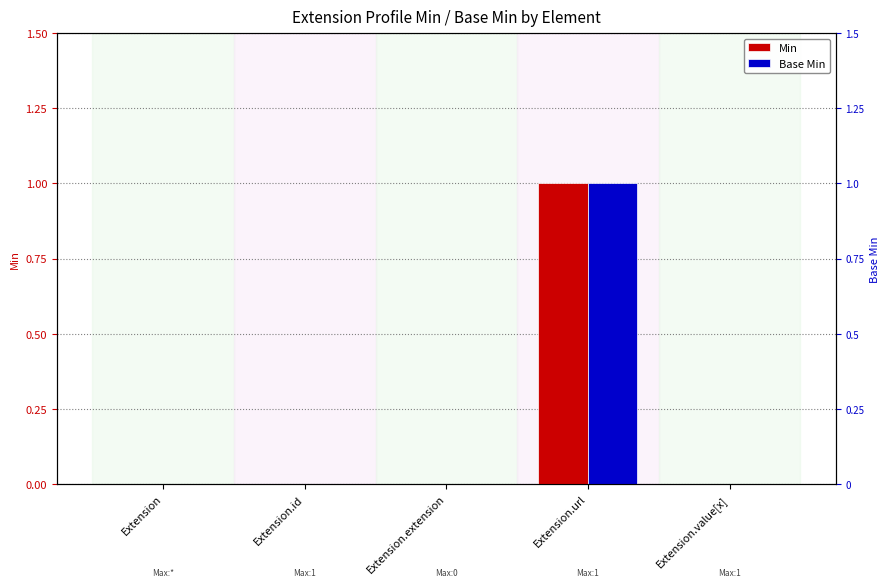

The value of Min at Extension is 0. True or false?

True